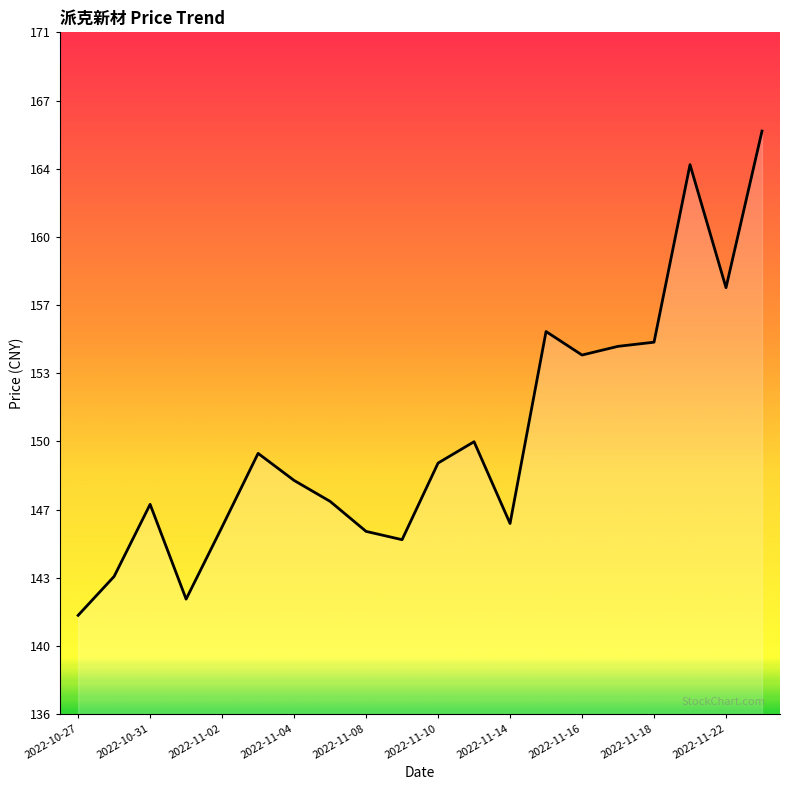

Does the chart display data point markers on the line(s)?

No